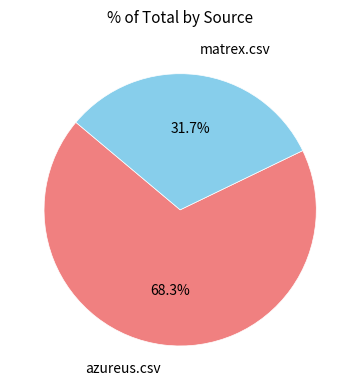

Is there any slice that represents more than half of the pie?

Yes